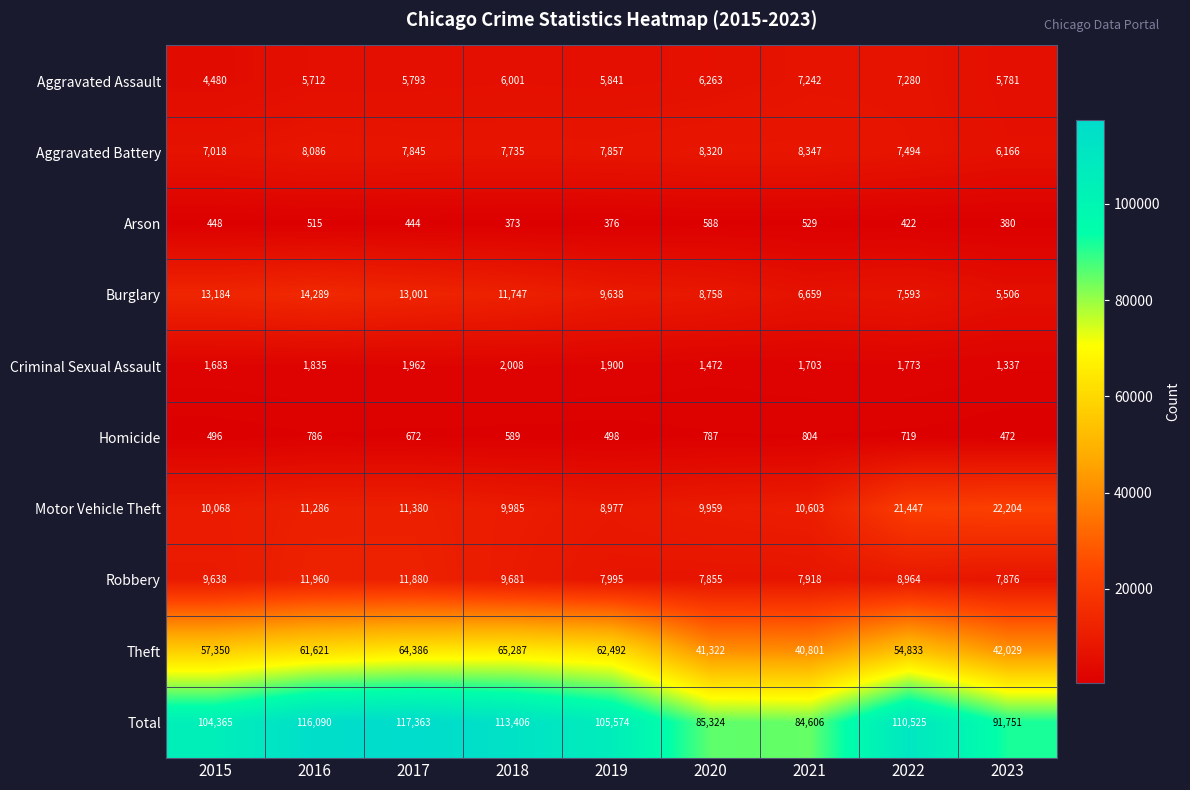

At which category does the chart reach its peak across all series?

2017